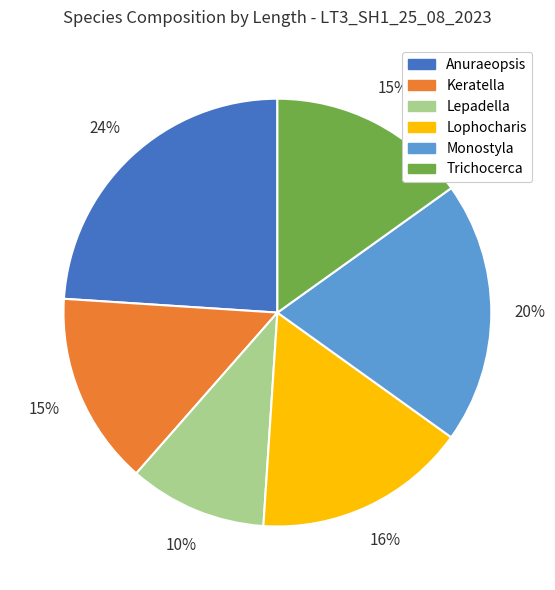

Approximately how many times larger is the value at Lepadella compared to Lophocharis?

0.6